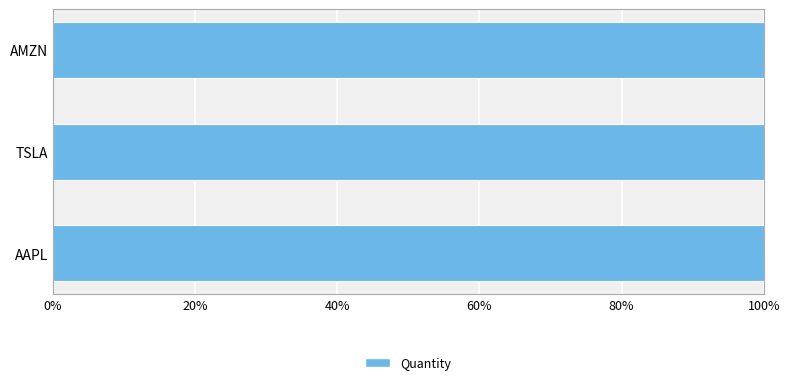

Count the values in the range 5 to 10.

3